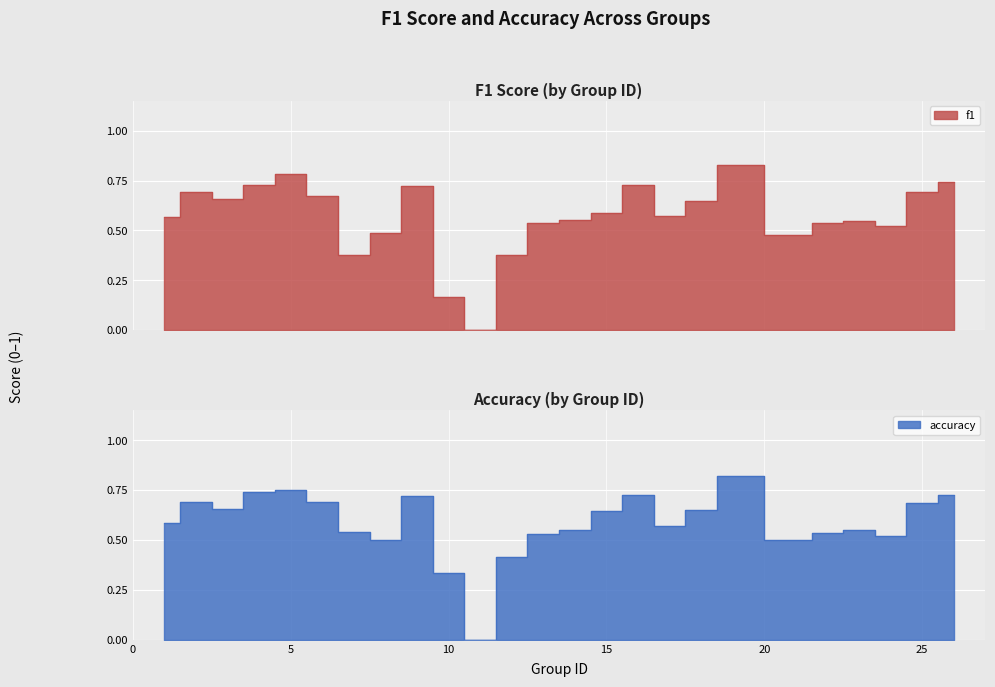

How many interior local peaks does the f1 series have?

6